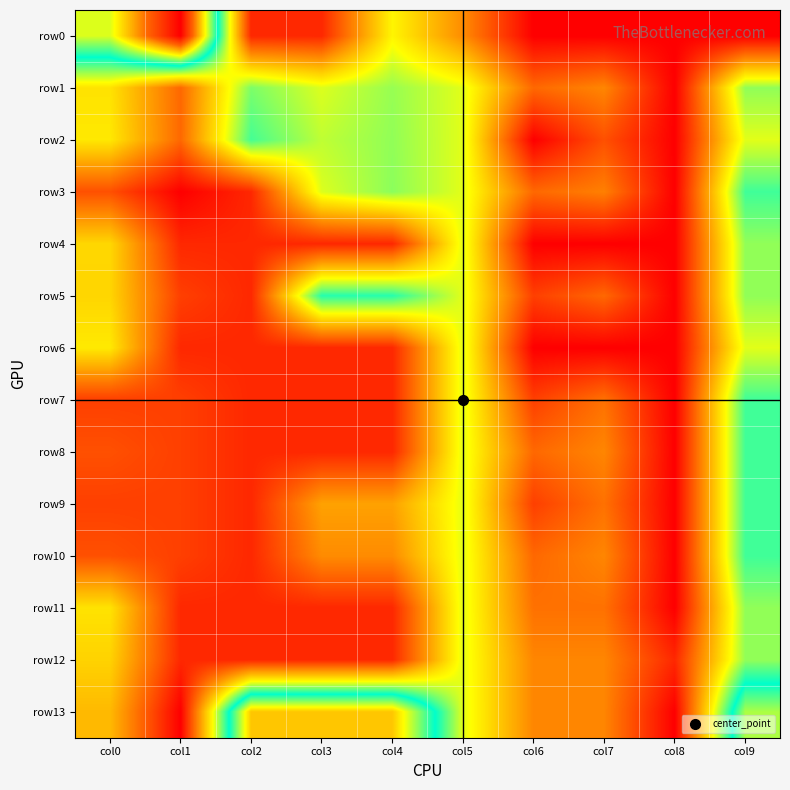

How many series are shown in this chart?

14